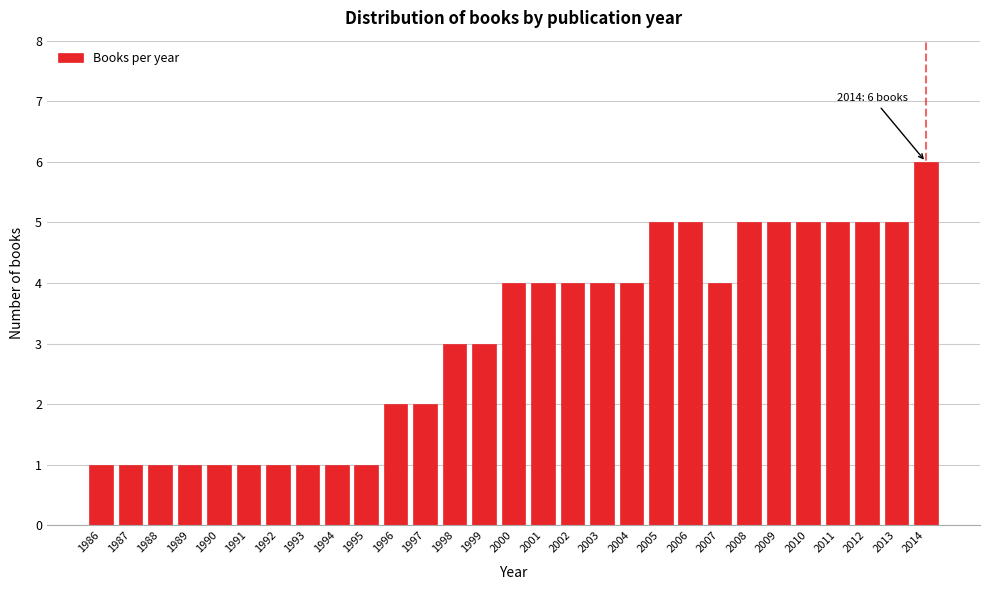

Reading left to right, extract all data points from this chart.

1986=1	1987=1	1988=1	1989=1	1990=1	1991=1	1992=1	1993=1	1994=1	1995=1	1996=2	1997=2	1998=3	1999=3	2000=4	2001=4	2002=4	2003=4	2004=4	2005=5	2006=5	2007=4	2008=5	2009=5	2010=5	2011=5	2012=5	2013=5	2014=6